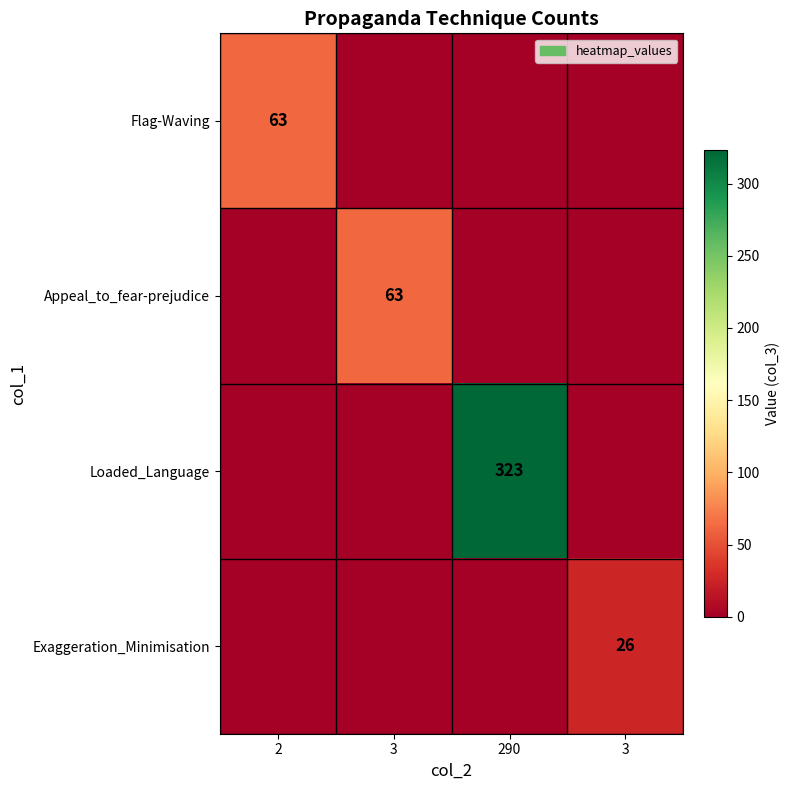

At which label does Exaggeration_Minimisation reach its minimum?

2